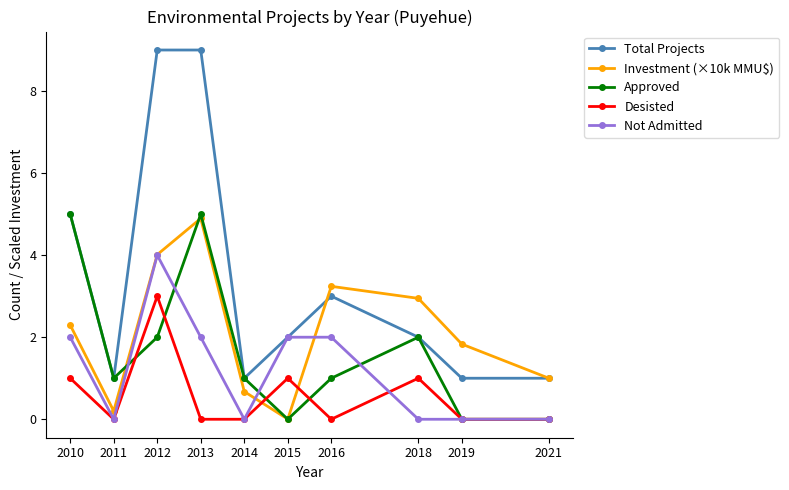

What is the difference between the maximum and minimum values in the Investment (×10k MMU$) series?

4.9